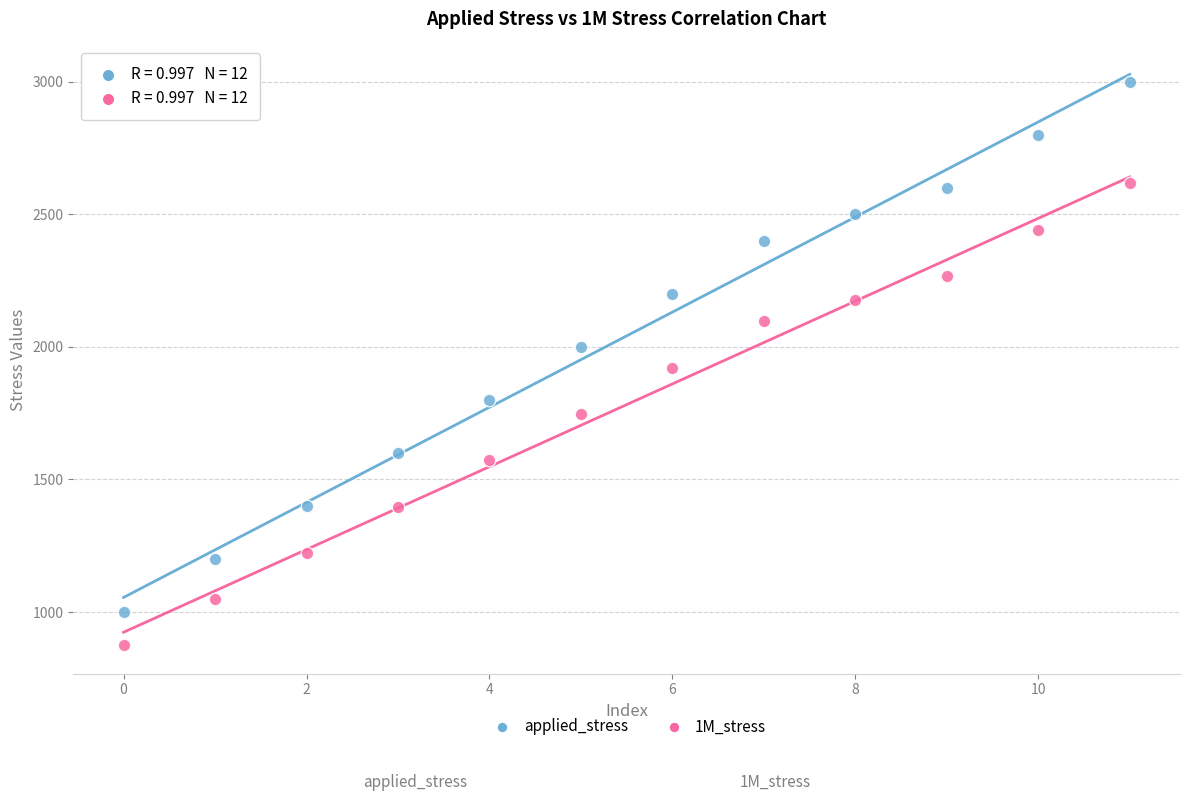

Across all data points, what is the range of Y values (max minus min)?

2125.0